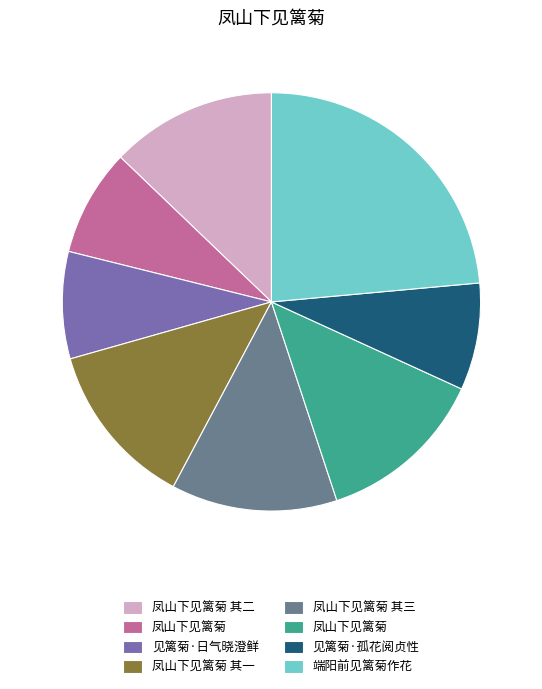

Does any single category account for the majority?

No